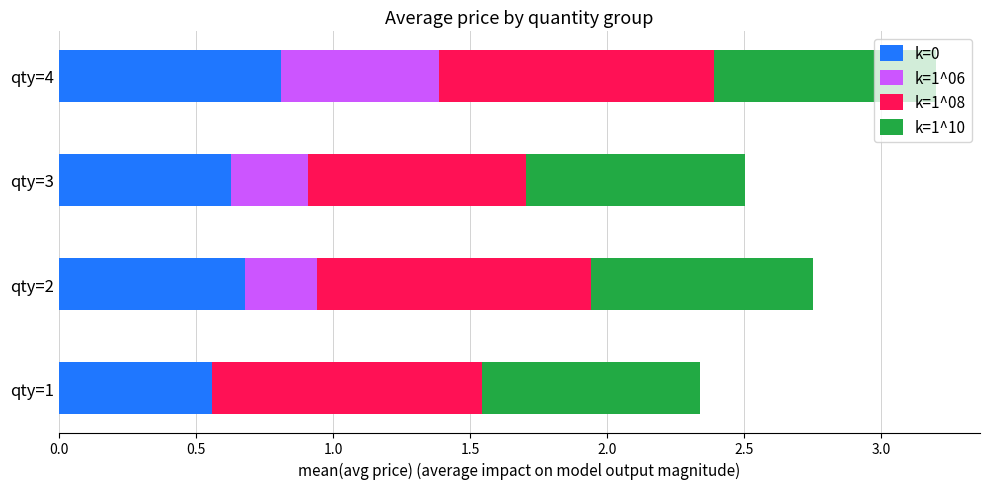

What is the sum of the k=0 values at qty=4 and qty=3?

1.4